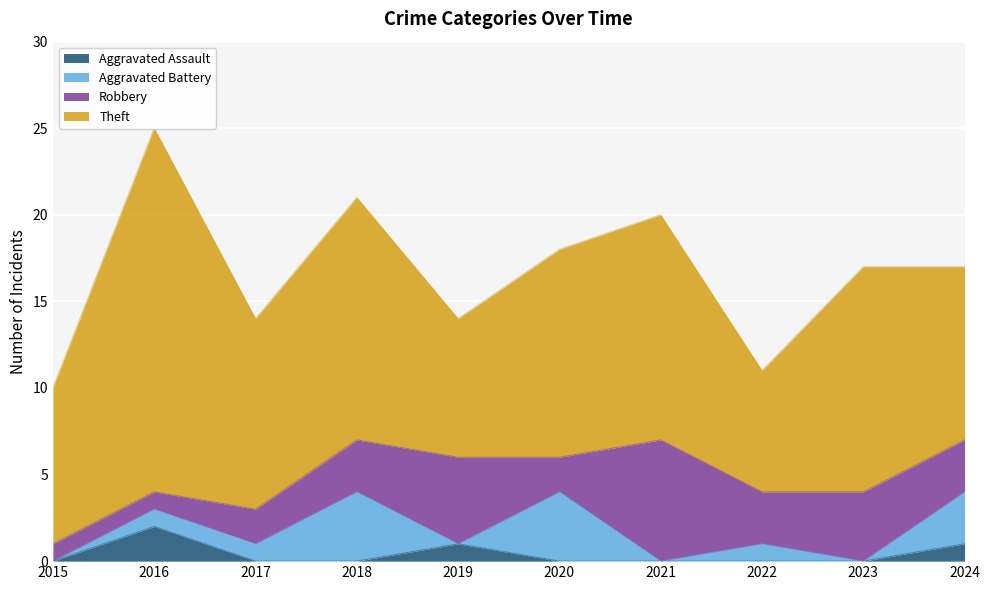

Reading left to right, list all the values displayed in this chart.

Aggravated Assault: 0	2	0	0	1	0	0	0	0	1
Aggravated Battery: 0	1	1	4	0	4	0	1	0	3
Robbery: 1	1	2	3	5	2	7	3	4	3
Theft: 9	21	11	14	8	12	13	7	13	10